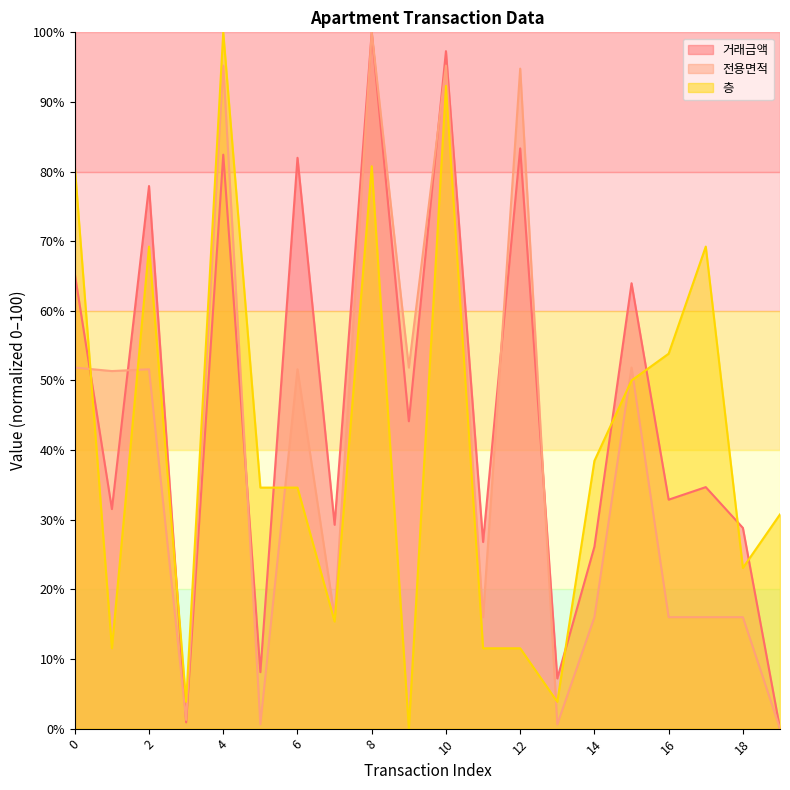

What are all the series names shown in the legend?

거래금액, 전용면적, 층